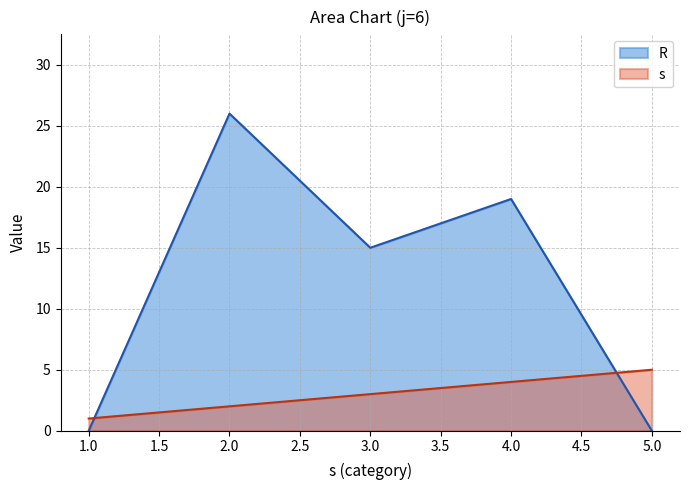

What is the total value across all series at 1.0?

1